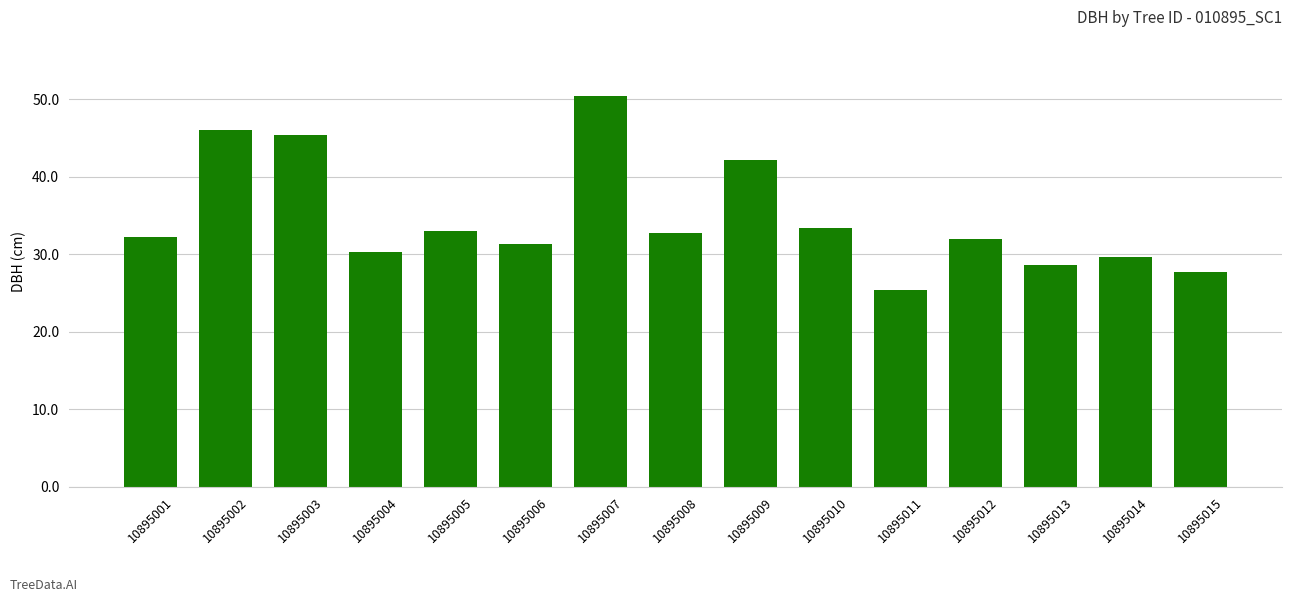

What is the change in value from 10895001 to 10895004?

-2.0